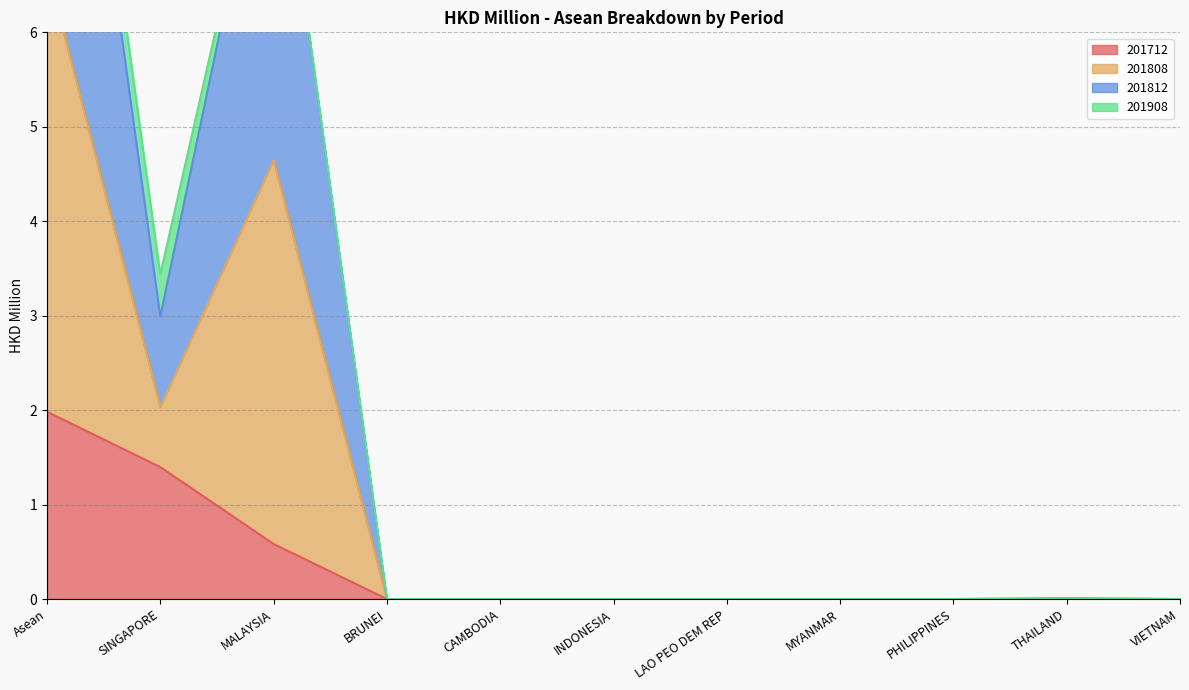

Which category has the lowest value in the 201712 series?

BRUNEI